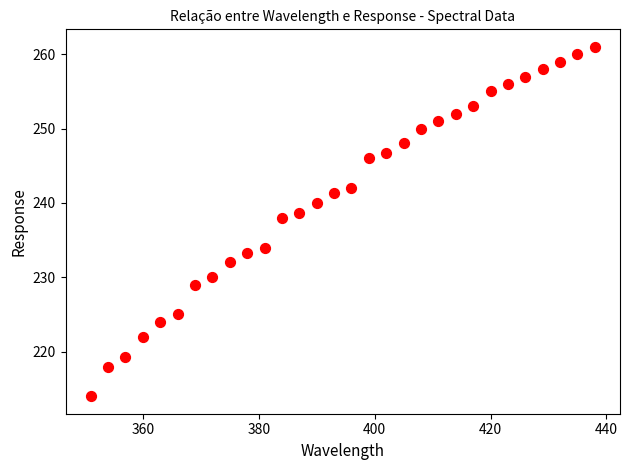

What Y value in the scatter plot is closest to 237?

238.0